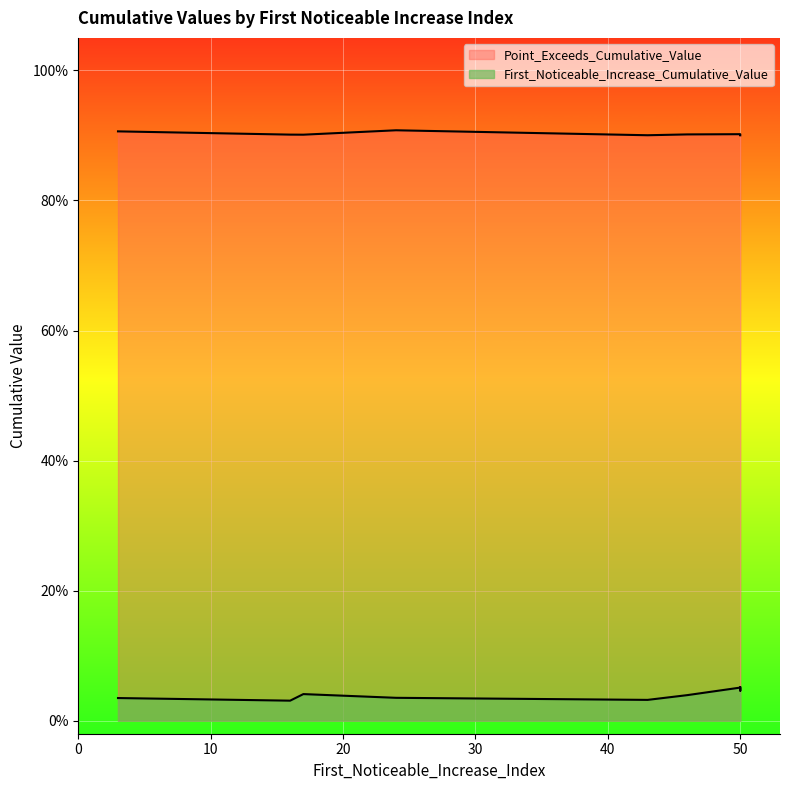

True or false: Point_Exceeds_Cumulative_Value and First_Noticeable_Increase_Cumulative_Value cross at least once.

False